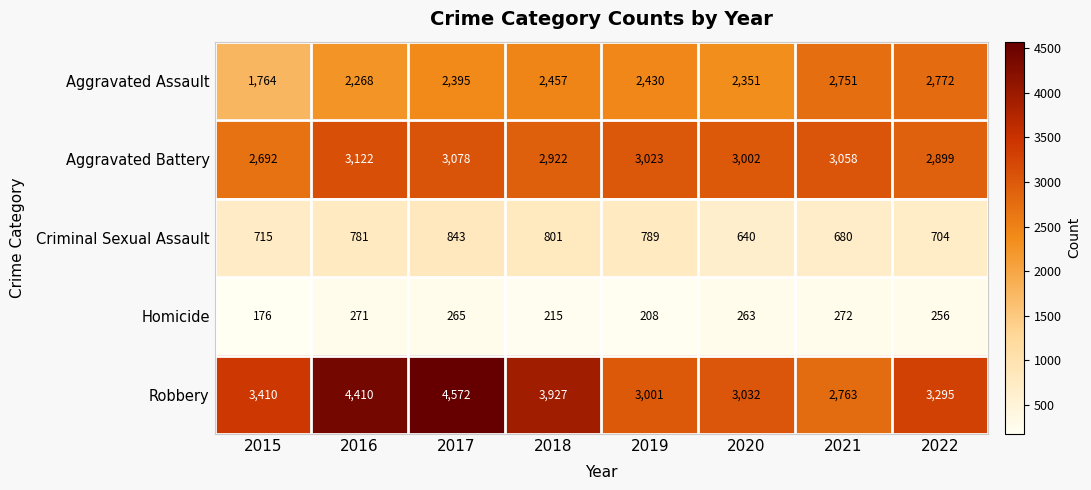

Which series changed the most between 2016 and 2022?

Robbery